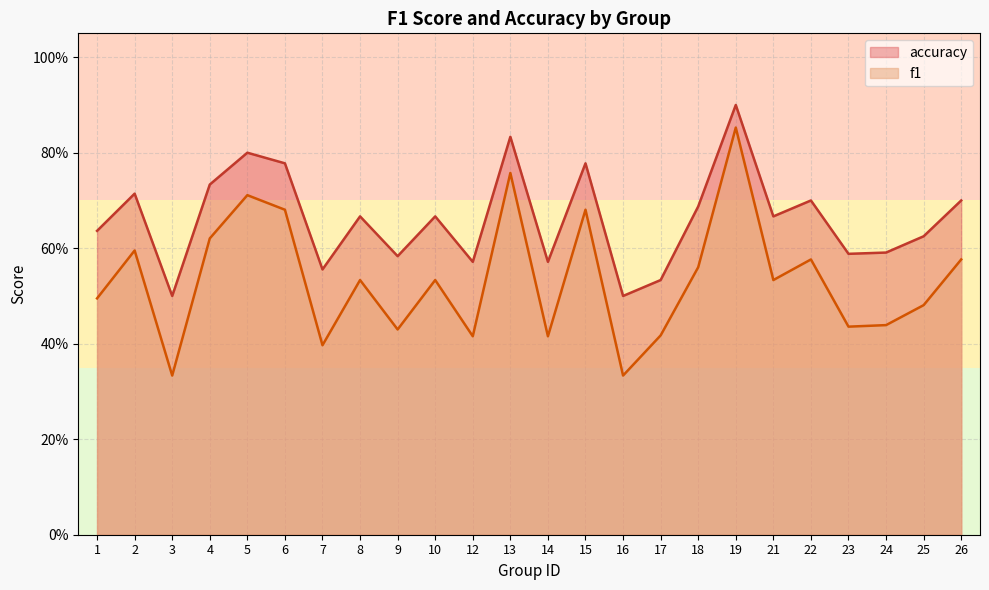

What is the sum of the f1 values at 9 and 22?

1.0